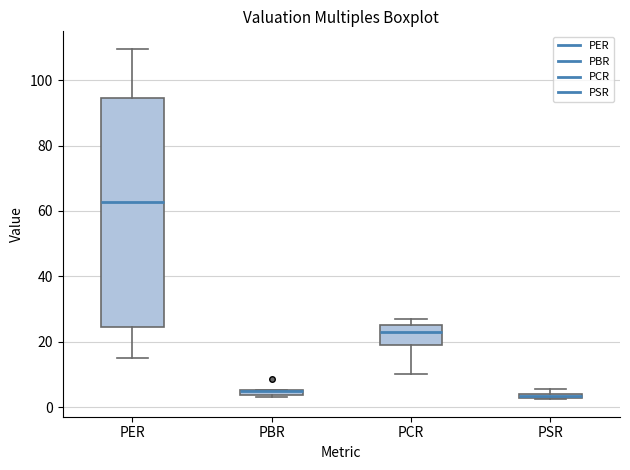

Where is the lower edge of the box for PCR on the y-axis? The values are not printed on the chart, so give them approximately, as read against the axis.

20